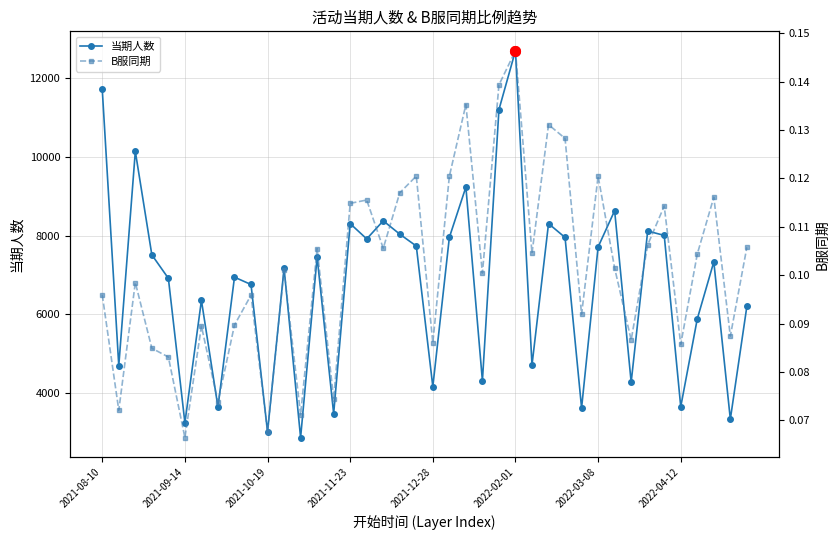

At how many categories does at least one series exceed 2321?

40